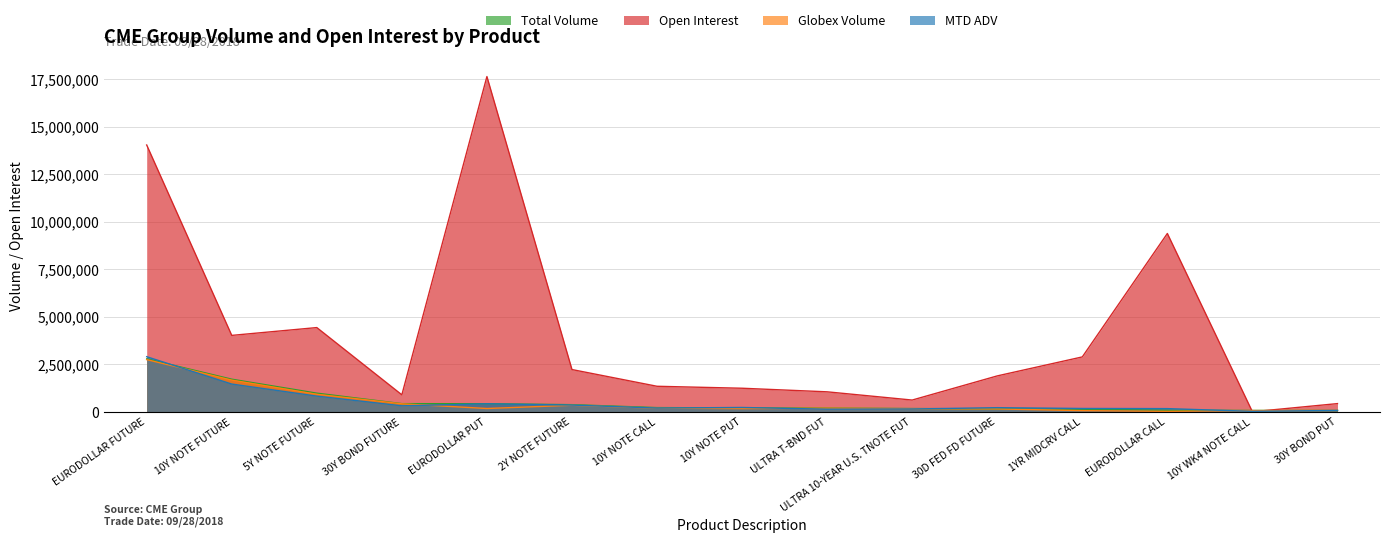

True or false: Globex Volume has more than 1 interior local peaks.

True